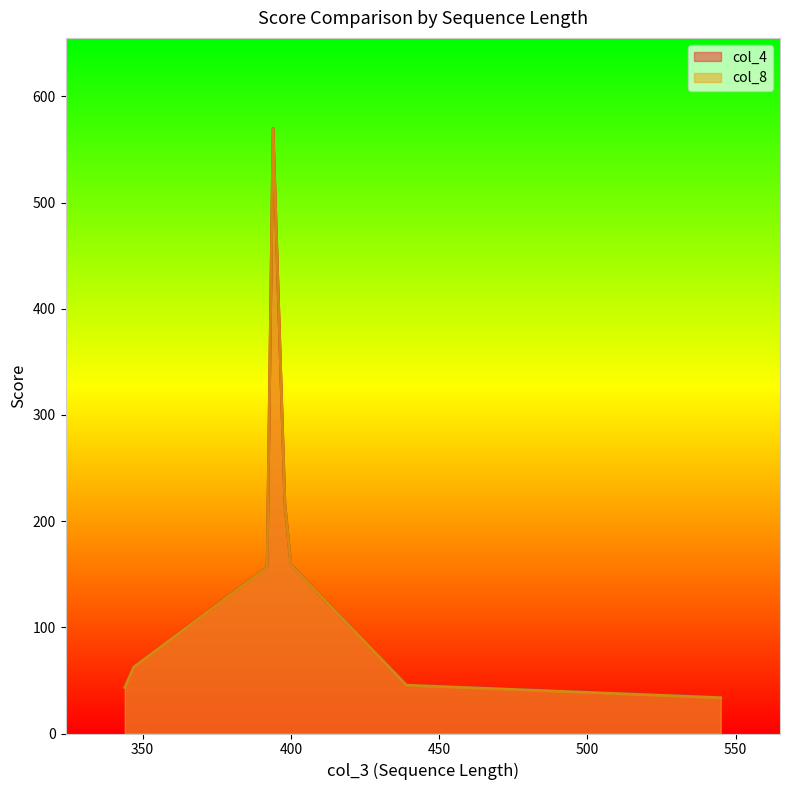

What are all the series names shown in the legend?

col_4, col_8